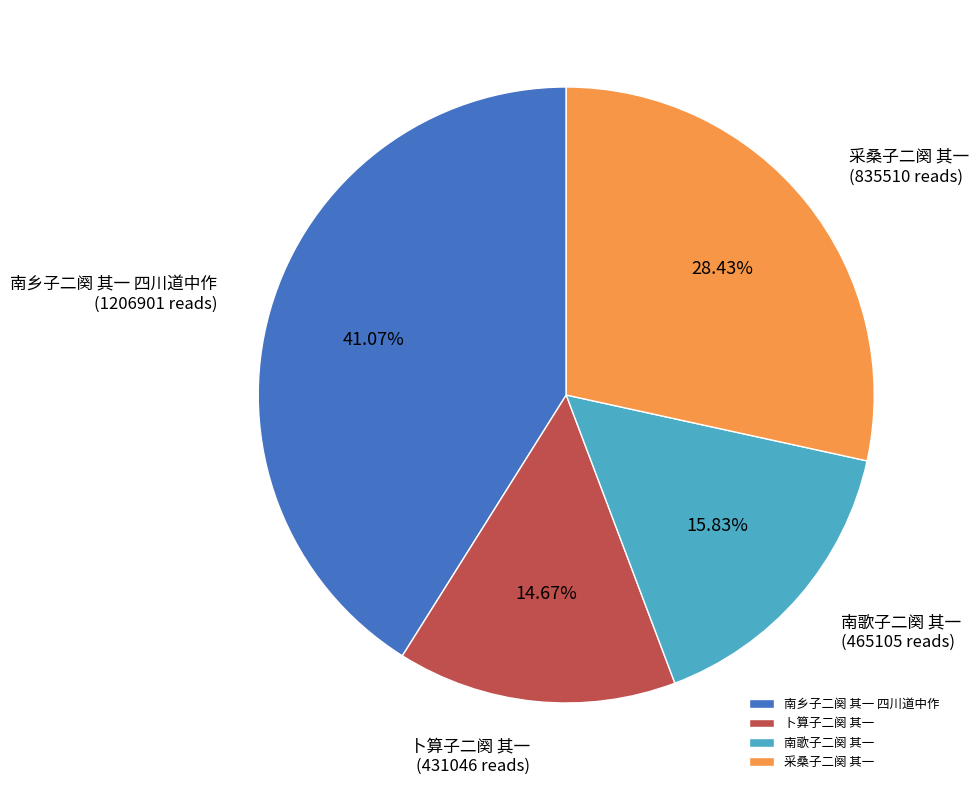

Is the sum of 卜算子二阕 其一 and 南乡子二阕 其一 四川道中作 greater than half?

Yes